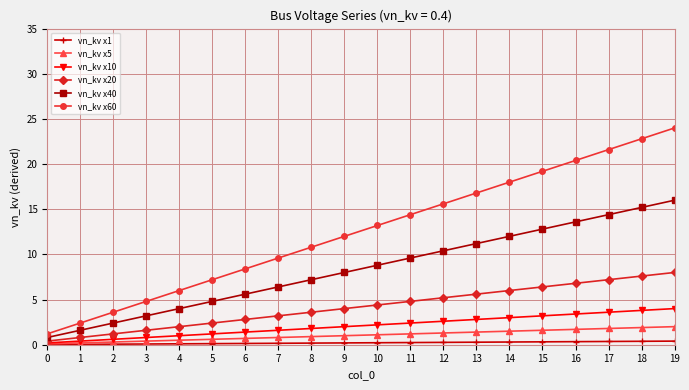

Is it true that vn_kv x40 equals 9.6 at 11?

True